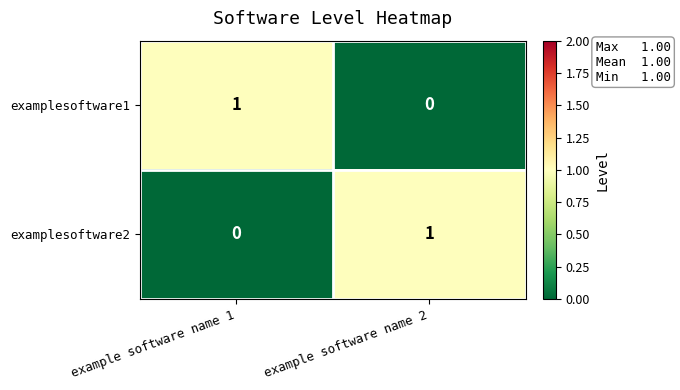

Is the value of examplesoftware2 at example software name 1 greater than the value of examplesoftware1 at example software name 1?

No